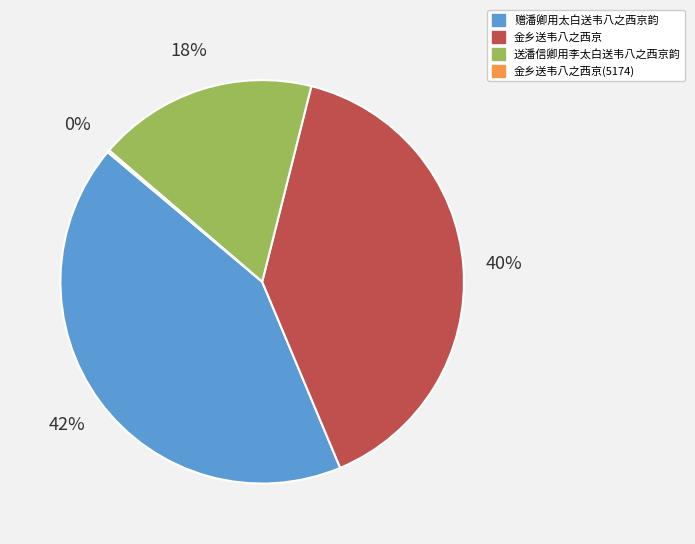

To the nearest percent, what is the average slice percentage?

25%